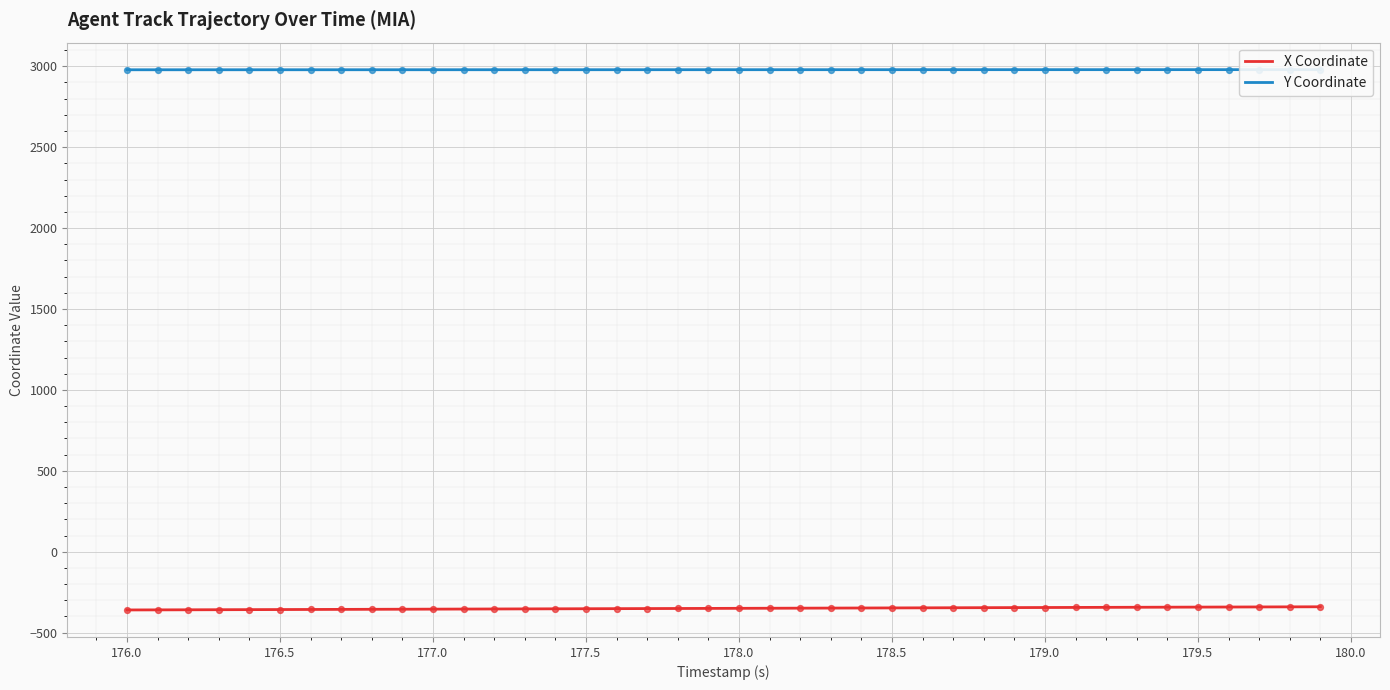

True or false: X Coordinate has a value of -352.0 at 177.5.

True